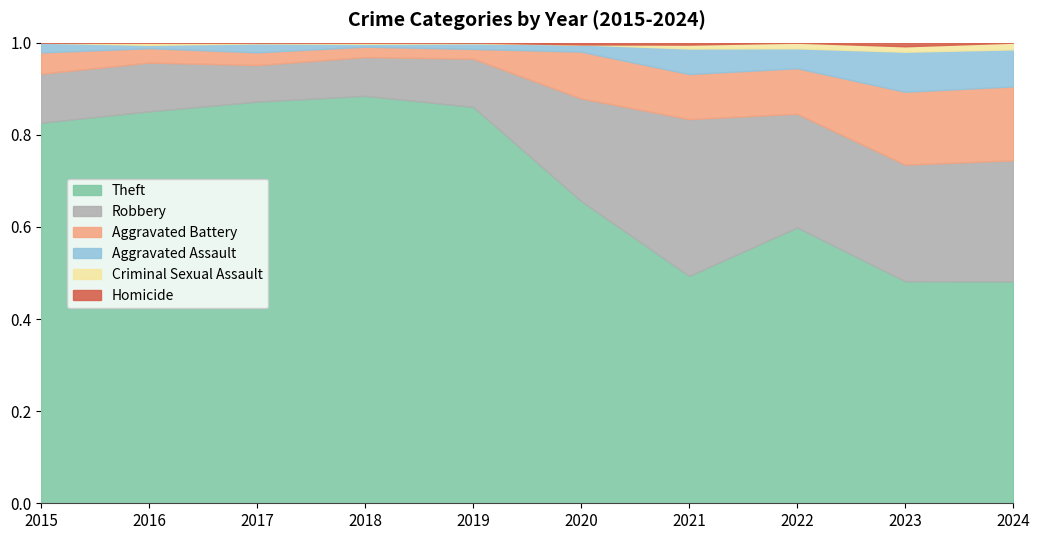

At which category does Robbery reach its first local peak?

2019